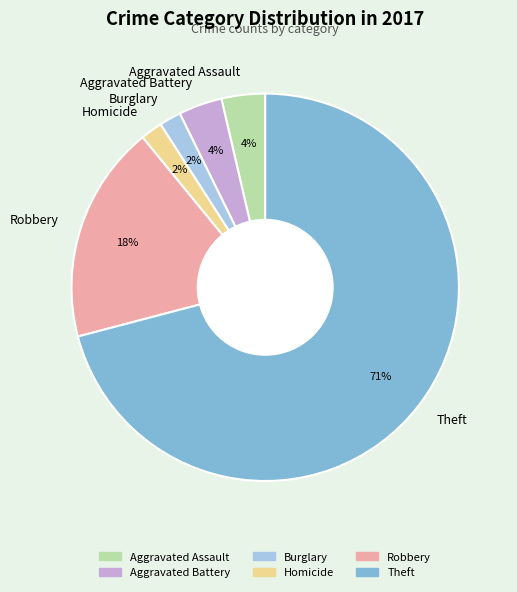

The Aggravated Battery slice represents 4% of the pie. True or false?

True